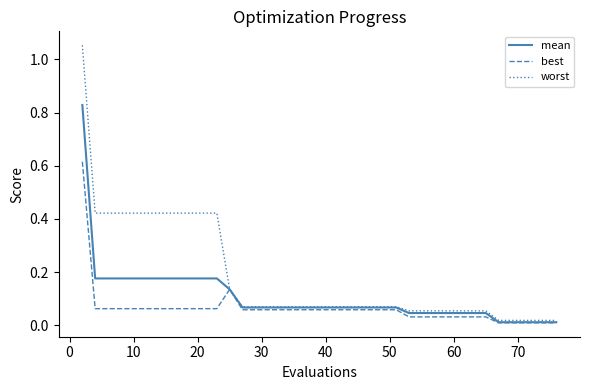

Rank the series by their maximum value, from highest to lowest.

worst, mean, best